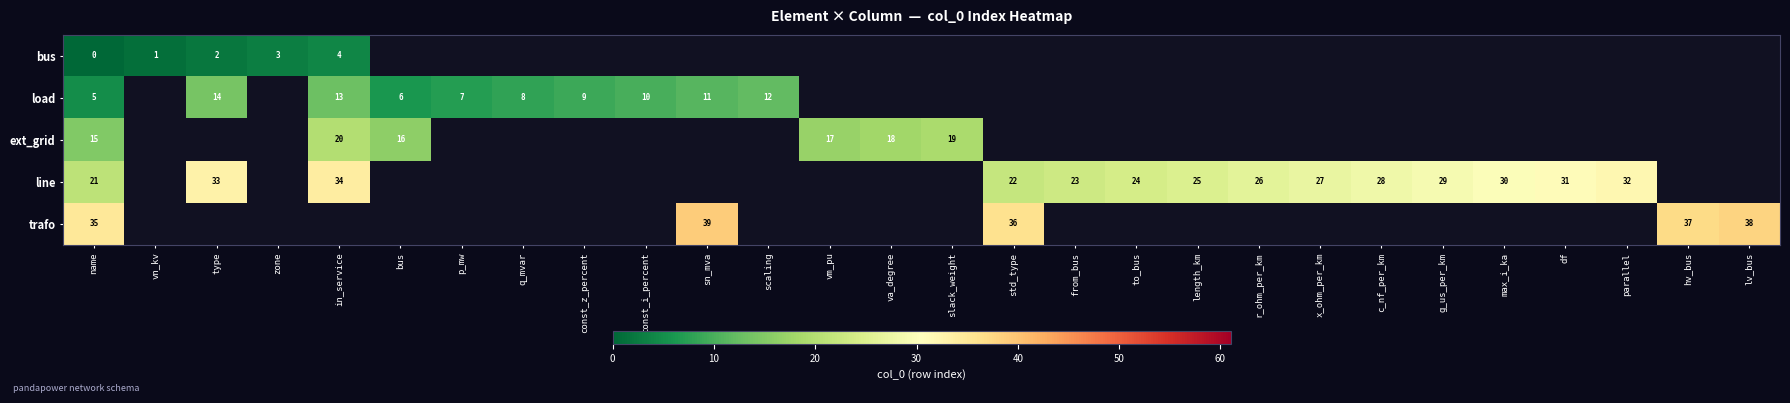

Which series has the widest spread of values?

row_3